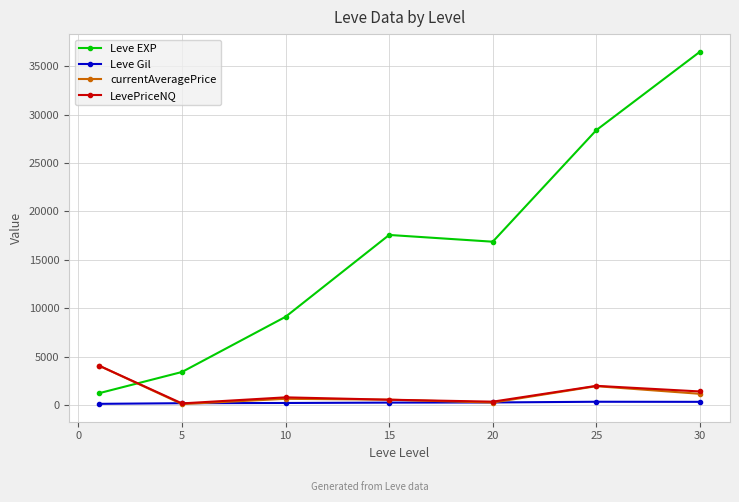

Which series has the largest range (max minus min)?

Leve EXP